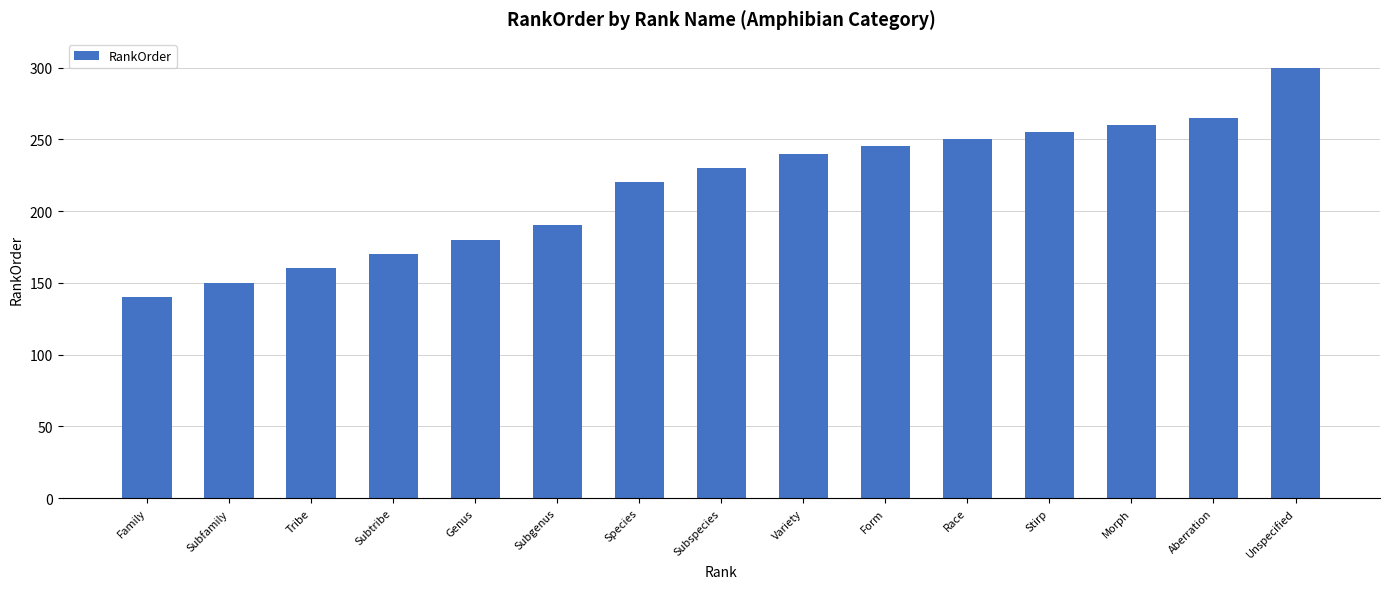

What is the smallest value displayed?

140